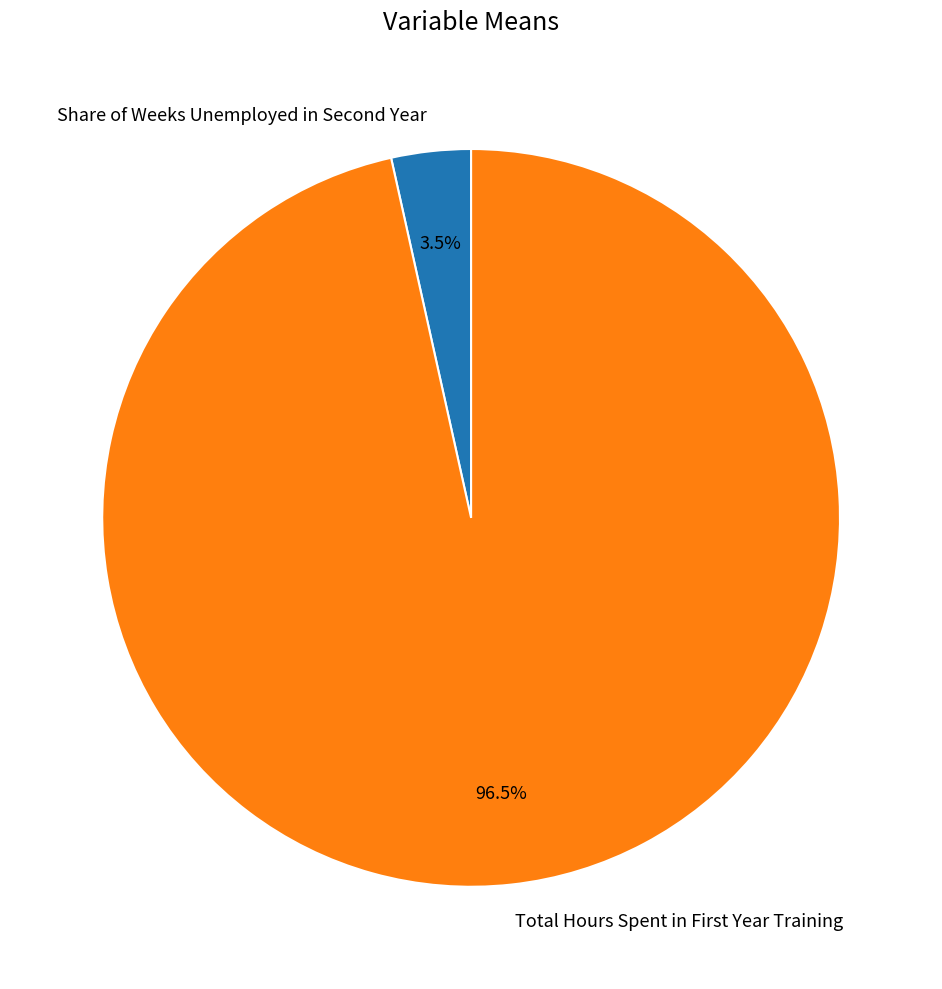

Rank the categories by value from highest to lowest.

Total Hours Spent in First Year Training, Share of Weeks Unemployed in Second Year